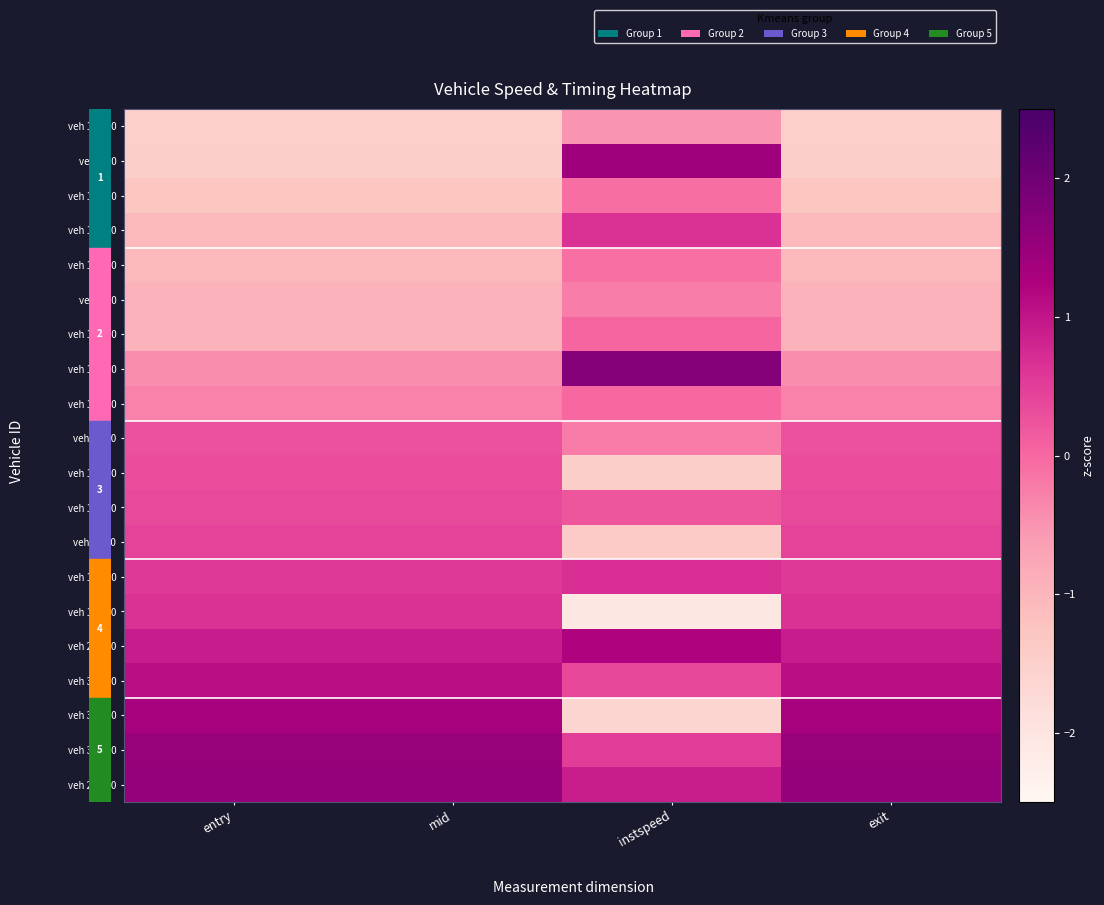

What is the spread (max minus min) of values at entry?

3.0